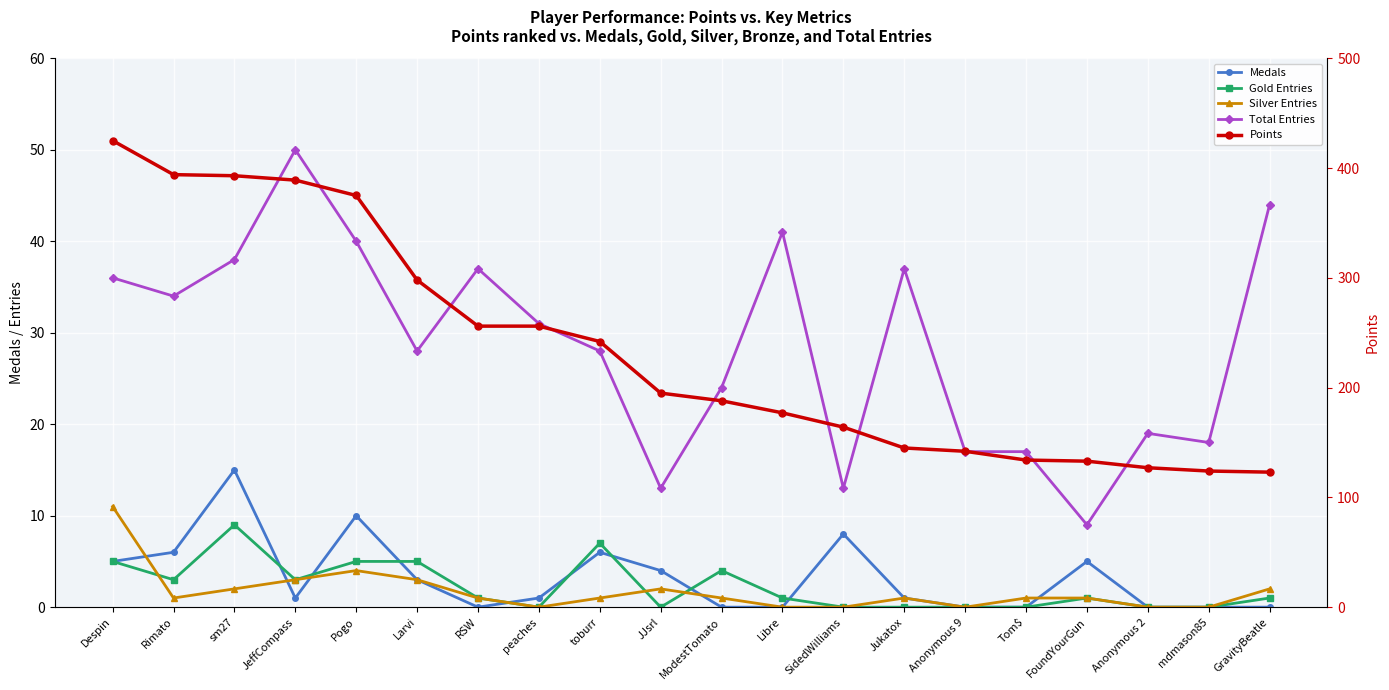

What is the difference between the second highest and second lowest values in the Total Entries series?

31